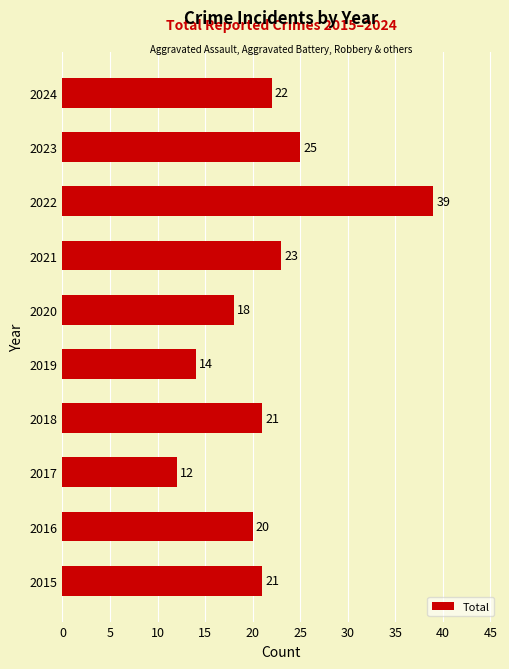

At which label is the value closest to 25?

2023